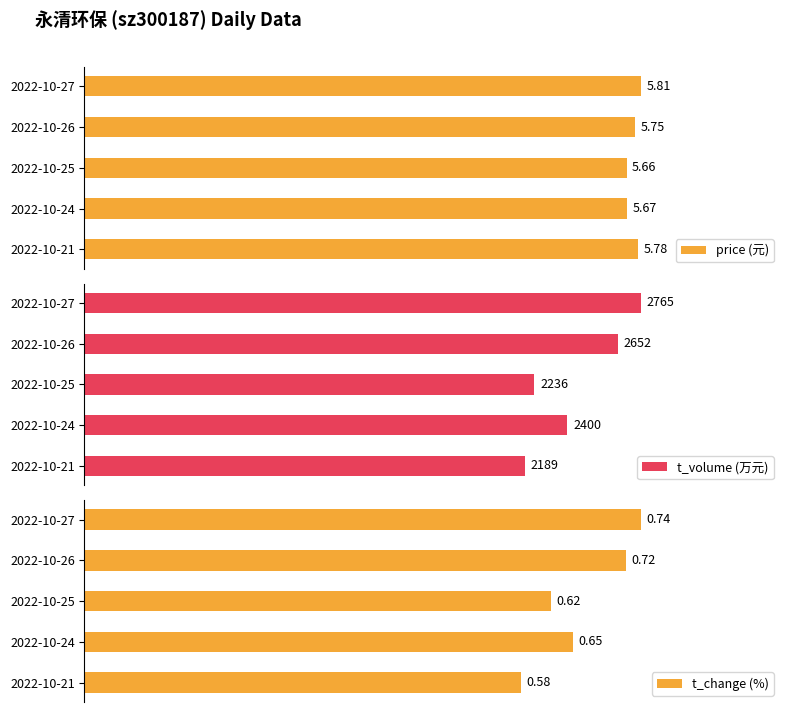

What is the difference between the maximum and minimum values in the t_volume (万元) series?

576.0